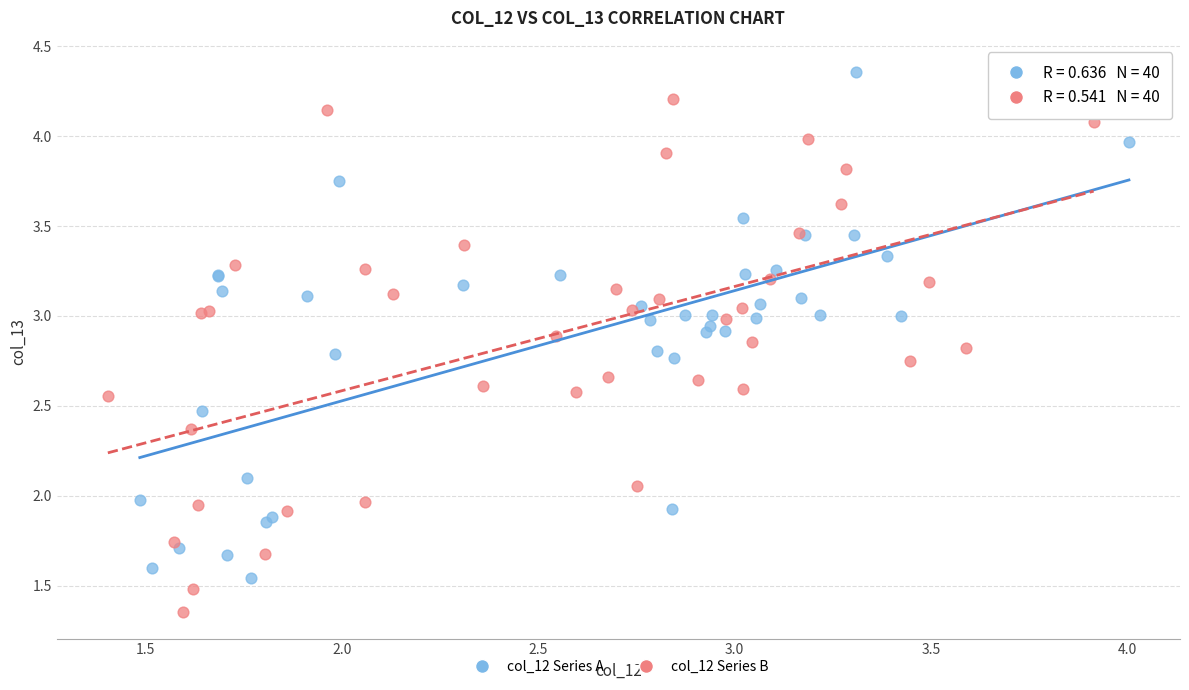

Which series reaches the maximum Y coordinate?

col_12 Series A